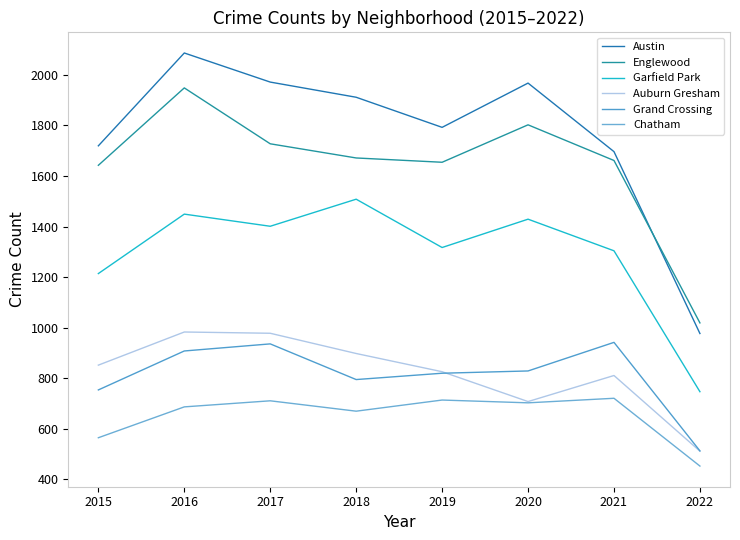

The value of Garfield Park at 2021 is 1304. True or false?

True